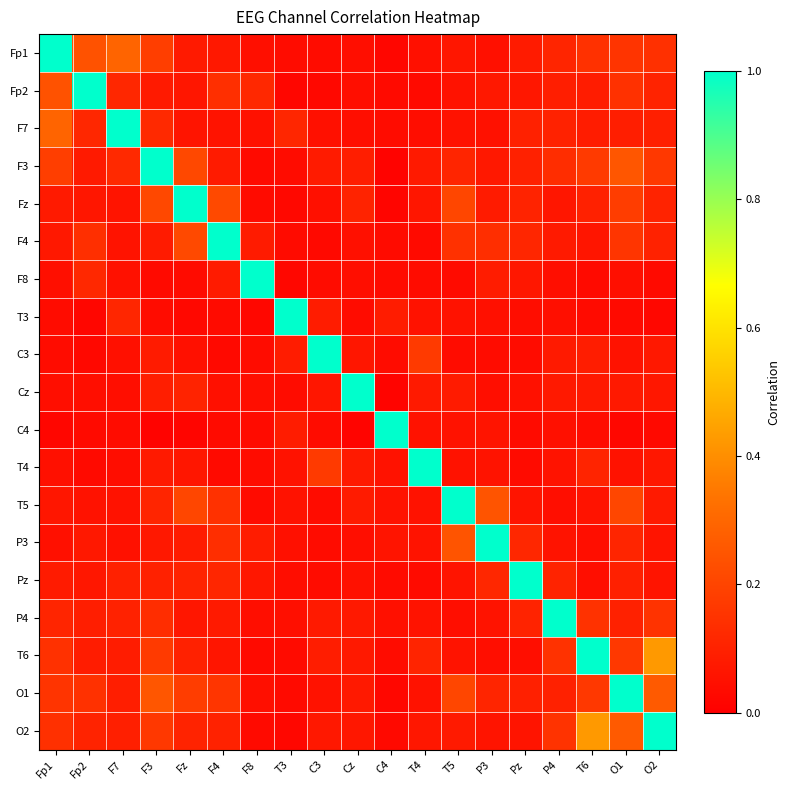

List the series in order of their peak value, lowest first.

Fp1, Fp2, F7, F3, Fz, F4, F8, T3, C3, Cz, C4, T4, T5, P3, Pz, P4, T6, O1, O2